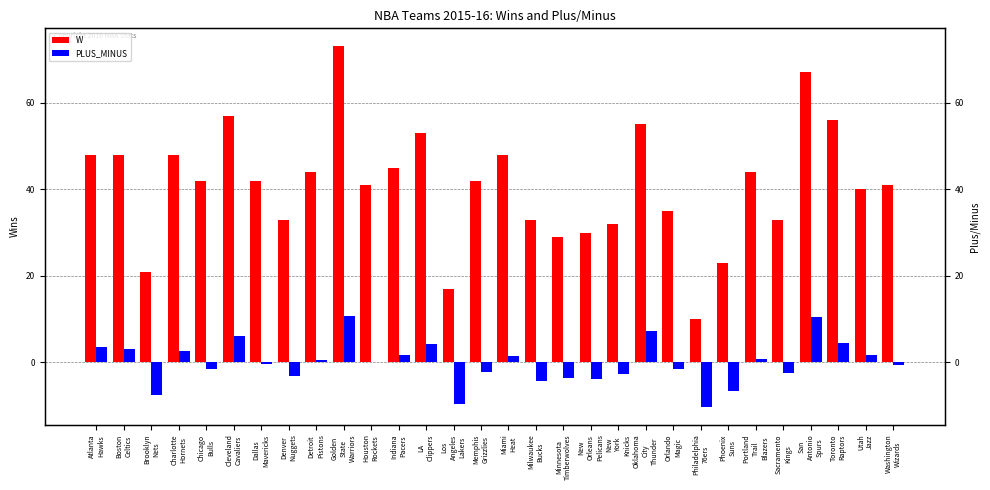

The value of W at New
York
Knicks is 32.0. True or false?

True